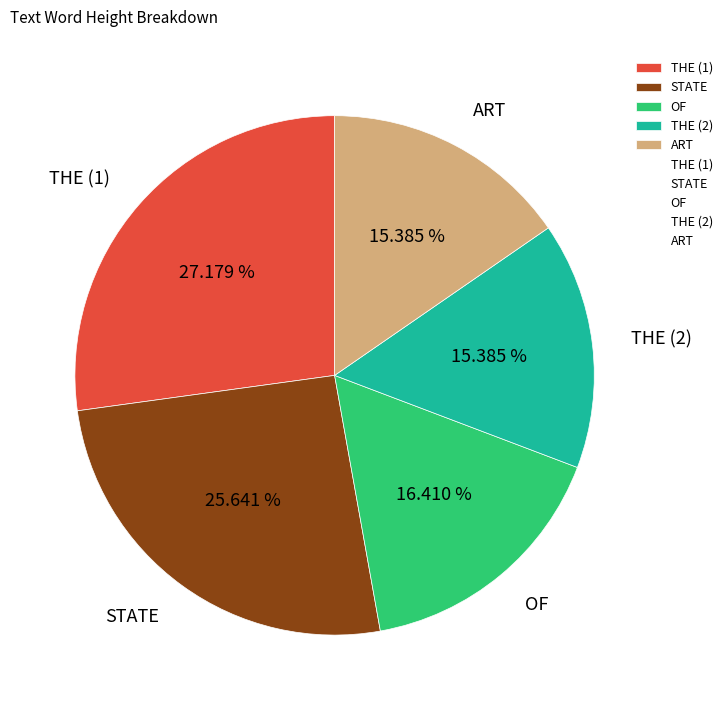

Is the sum of STATE and THE (1) greater than half?

Yes